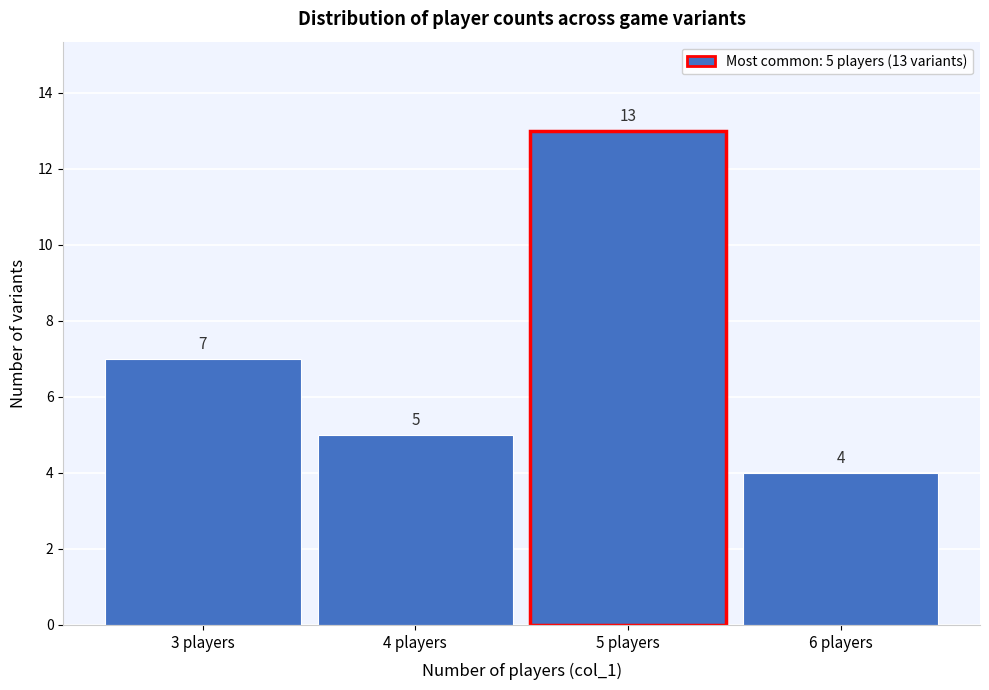

Over which range of the x-axis is the bar tallest?

4.5 to 5.5